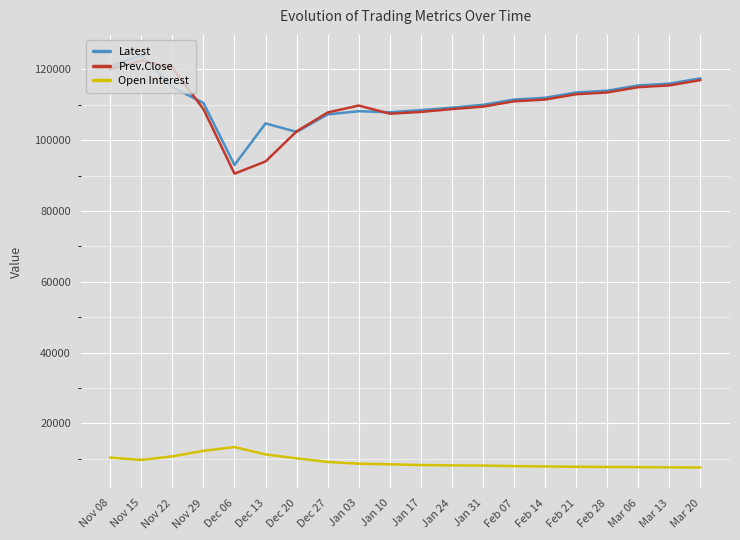

What is the total value across all series at Dec 27?

224220